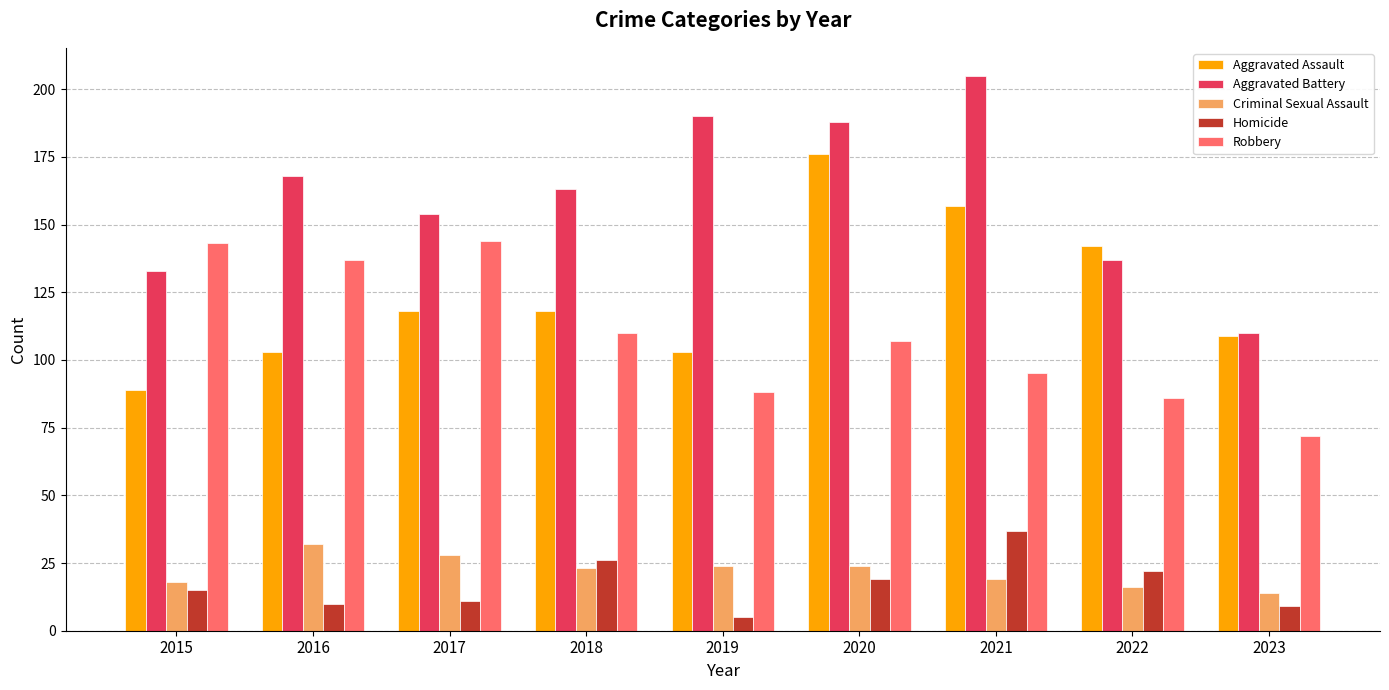

Reading left to right, what are all the values shown in this chart?

Aggravated Assault: 2015=89	2016=103	2017=118	2018=118	2019=103	2020=176	2021=157	2022=142	2023=109
Aggravated Battery: 2015=133	2016=168	2017=154	2018=163	2019=190	2020=188	2021=205	2022=137	2023=110
Criminal Sexual Assault: 2015=18	2016=32	2017=28	2018=23	2019=24	2020=24	2021=19	2022=16	2023=14
Homicide: 2015=15	2016=10	2017=11	2018=26	2019=5	2020=19	2021=37	2022=22	2023=9
Robbery: 2015=143	2016=137	2017=144	2018=110	2019=88	2020=107	2021=95	2022=86	2023=72